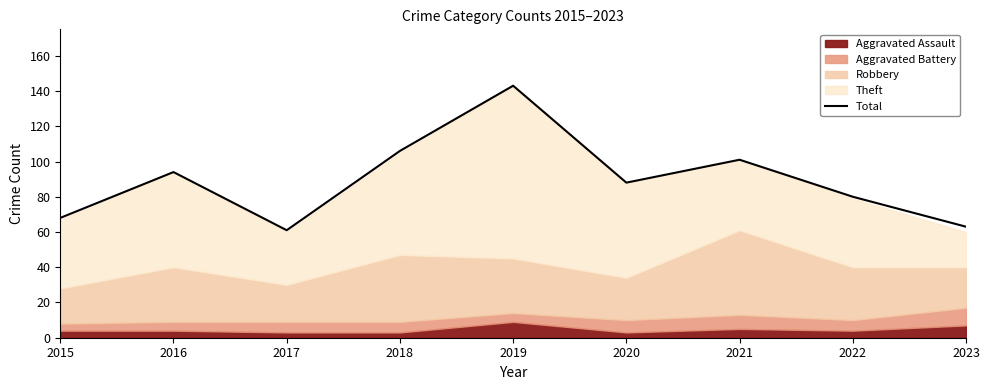

What is the value of the 5th point from the left?

143